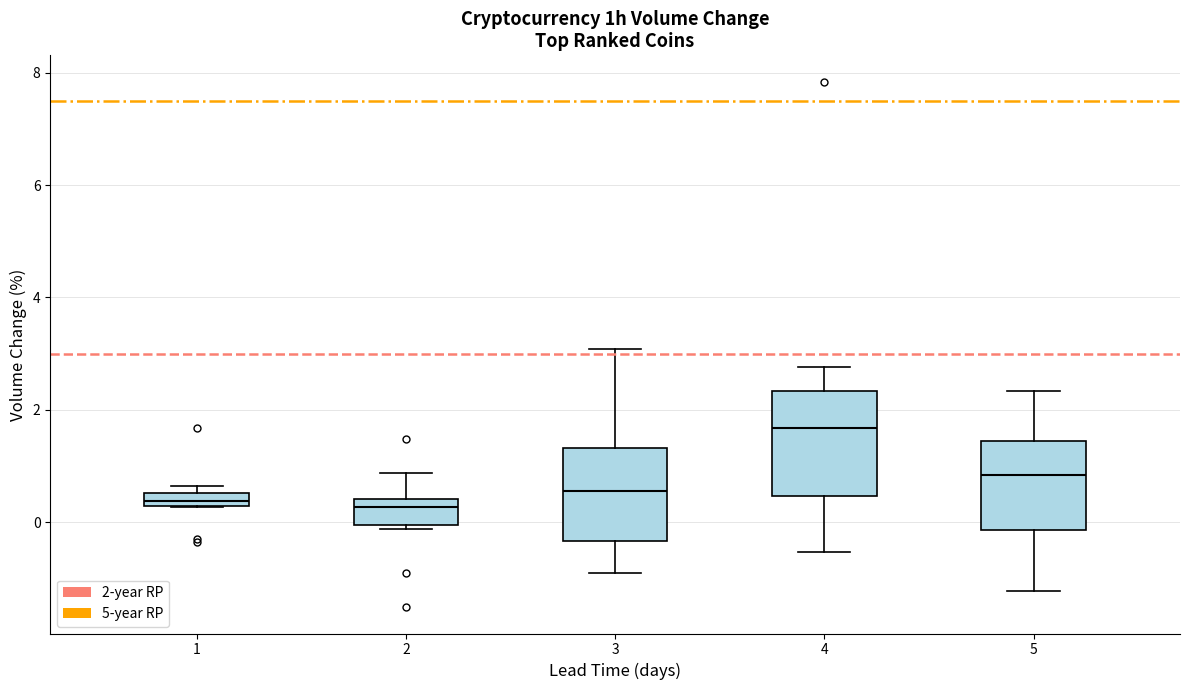

Which box is the tallest, from its lower edge to its upper edge?

4